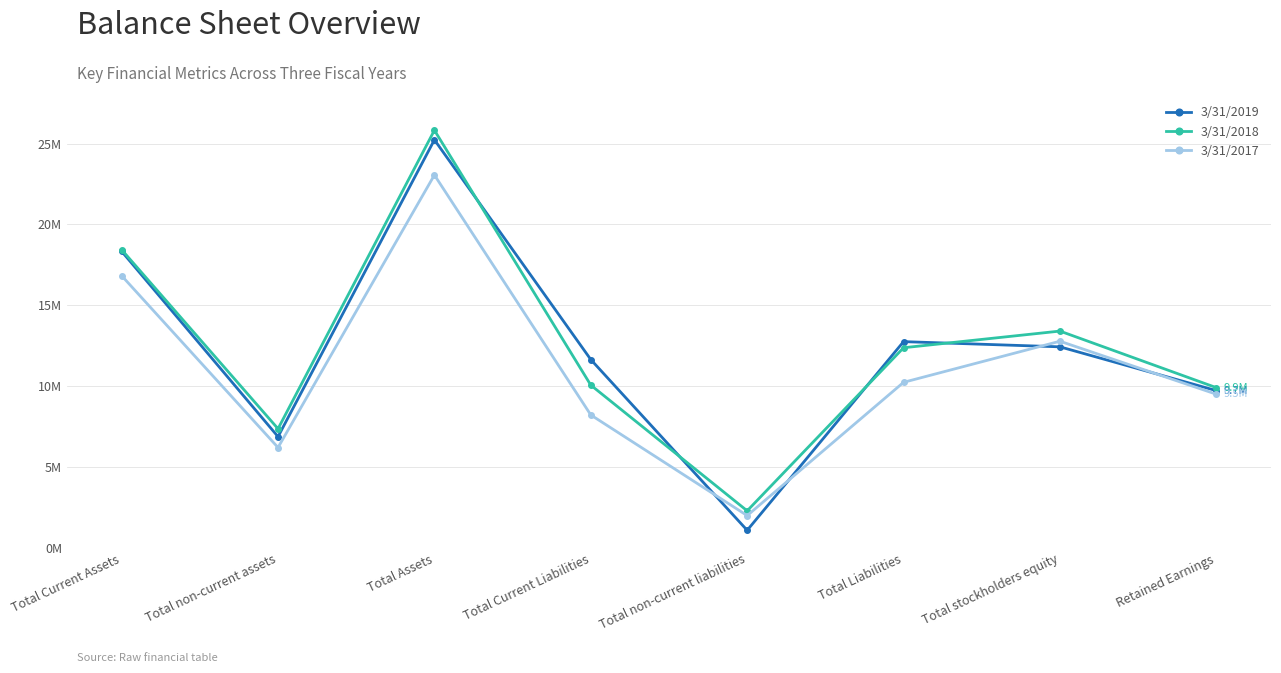

At which category is the sum across all series the highest?

Total Assets